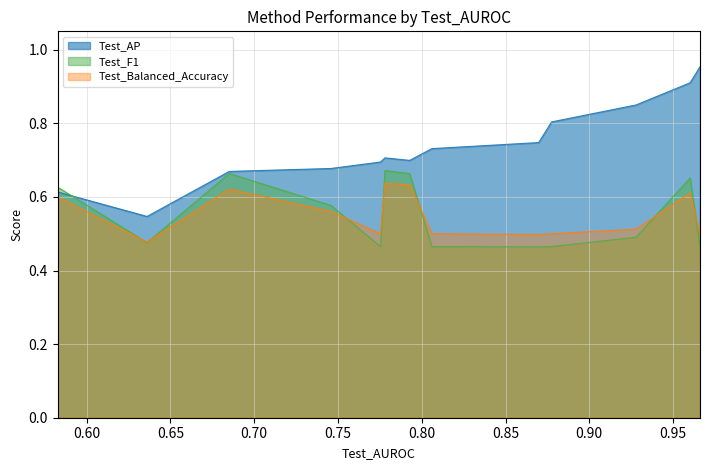

What is the difference between the maximum and minimum values in the Test_F1 series?

0.2